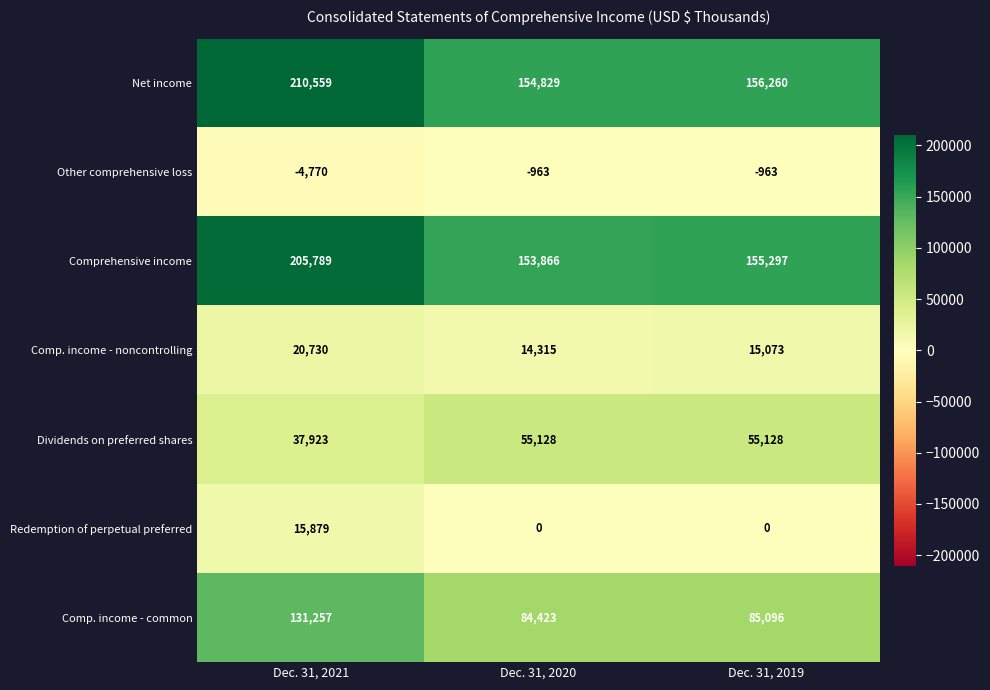

Rank the series at Dec. 31, 2021 from lowest to highest value.

Other comprehensive loss, Redemption of perpetual preferred, Comp. income - noncontrolling, Dividends on preferred shares, Comp. income - common, Comprehensive income, Net income